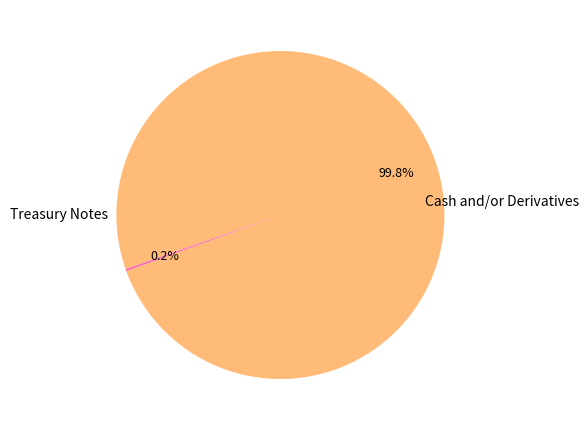

Is there a majority slice in this chart?

Yes